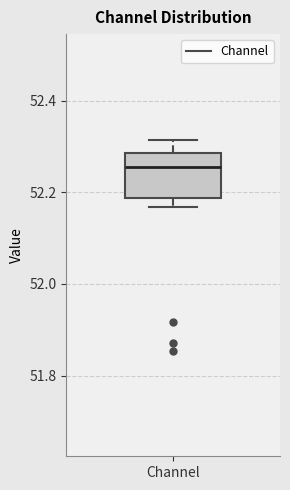

Transcribe this box plot: give where the median line is, the range the box spans, and where the two whiskers end, as read against the y-axis. The values are not printed on the chart, so give them approximately, as read against the axis.

median 52.26, box 52.18 to 52.28, whiskers 52.16 to 52.32